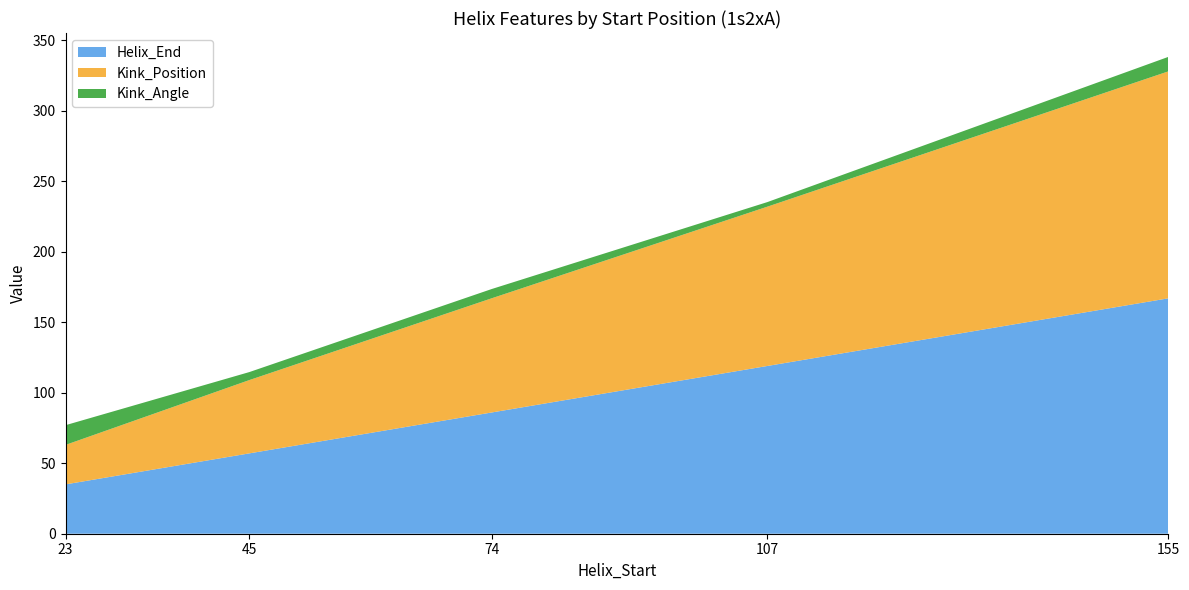

Reading left to right, extract all data points from this chart.

Helix_End: 35.0	57.0	86.0	119.0	167.0
Kink_Position: 28.0	52.0	81.0	113.0	161.0
Kink_Angle: 14.0	5.7	6.6	3.2	10.3